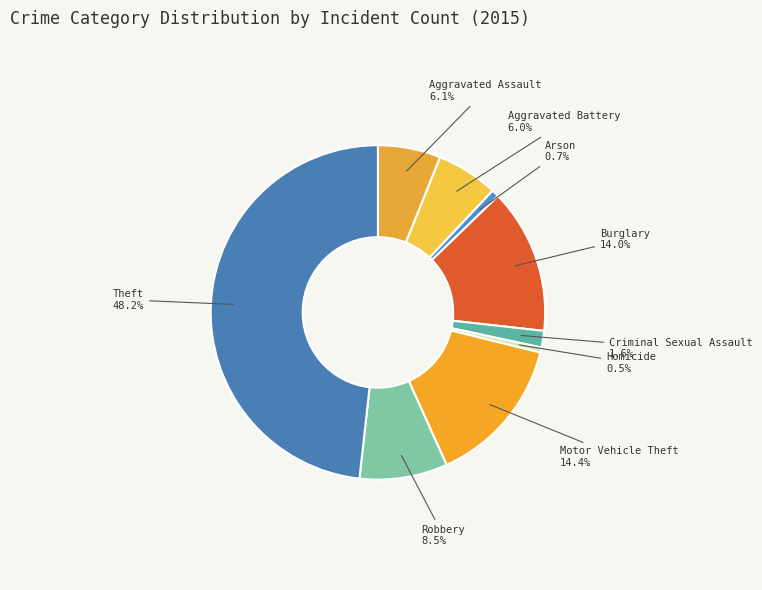

Which category has the biggest portion of the pie?

Theft